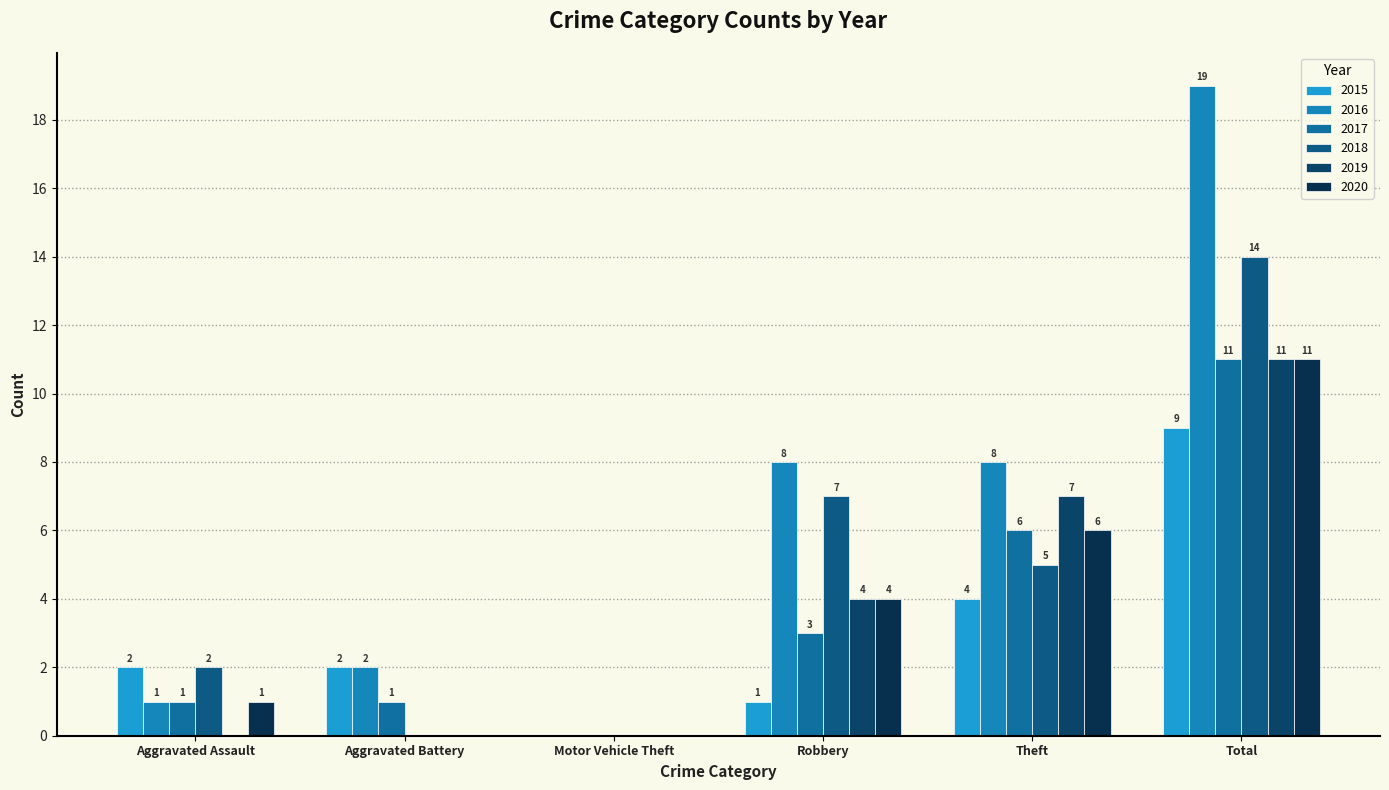

How many series are shown in this chart?

6